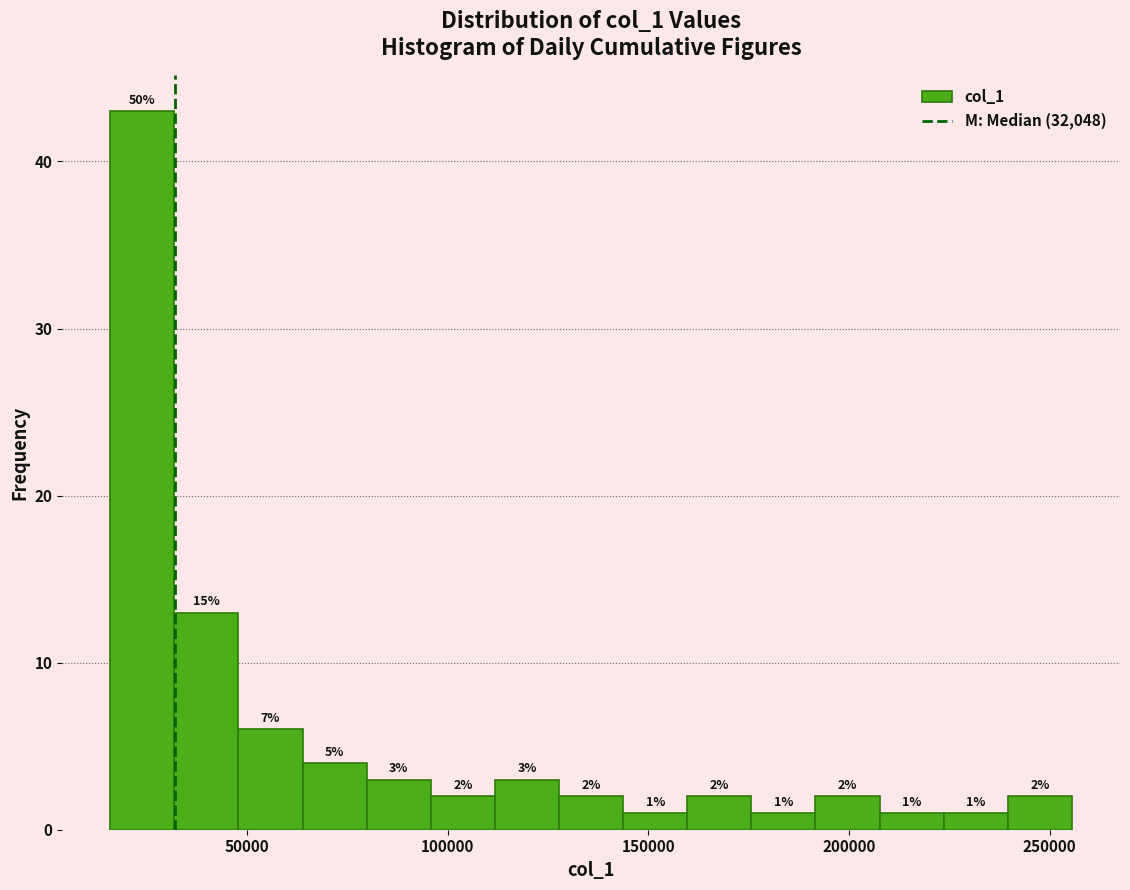

Read against the x-axis, roughly where is the centre of the tallest bar?

25000